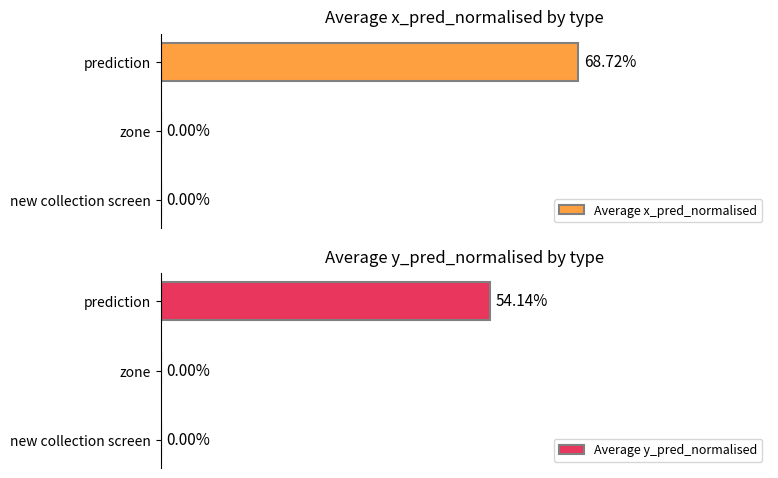

Rank the series at prediction from lowest to highest value.

Average y_pred_normalised, Average x_pred_normalised